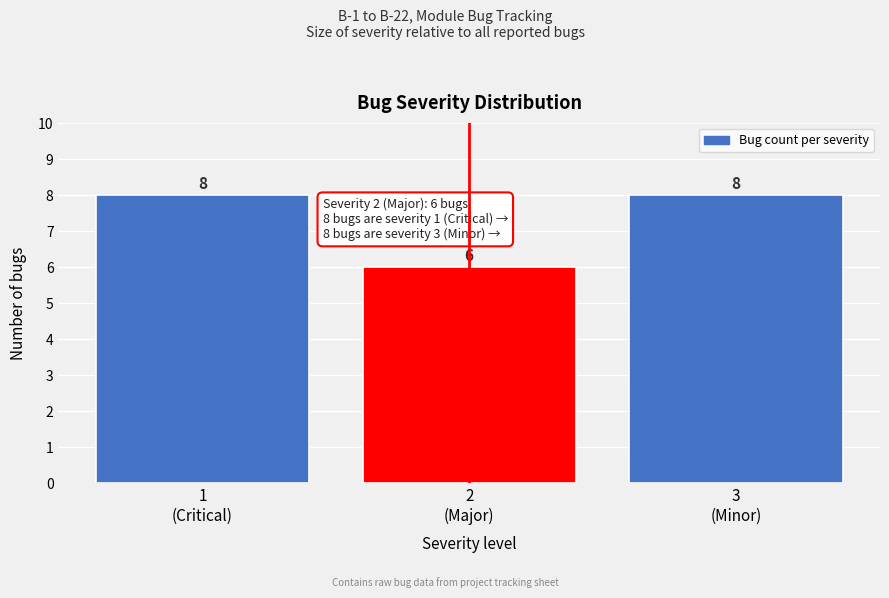

Reading left to right, extract all data points from this chart.

8	6	8